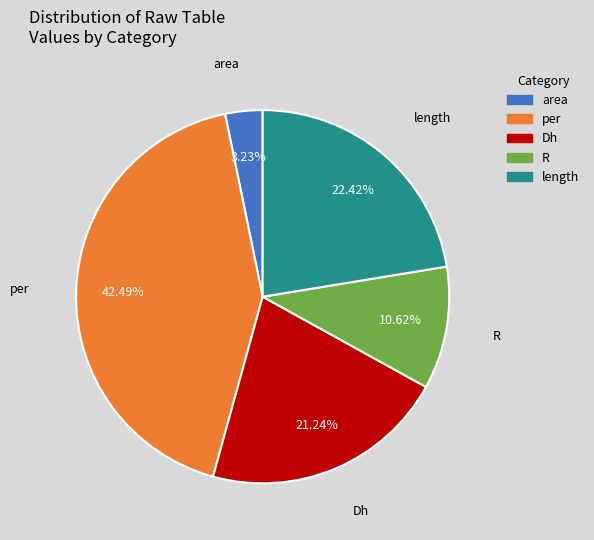

How many slices are in this pie chart?

5